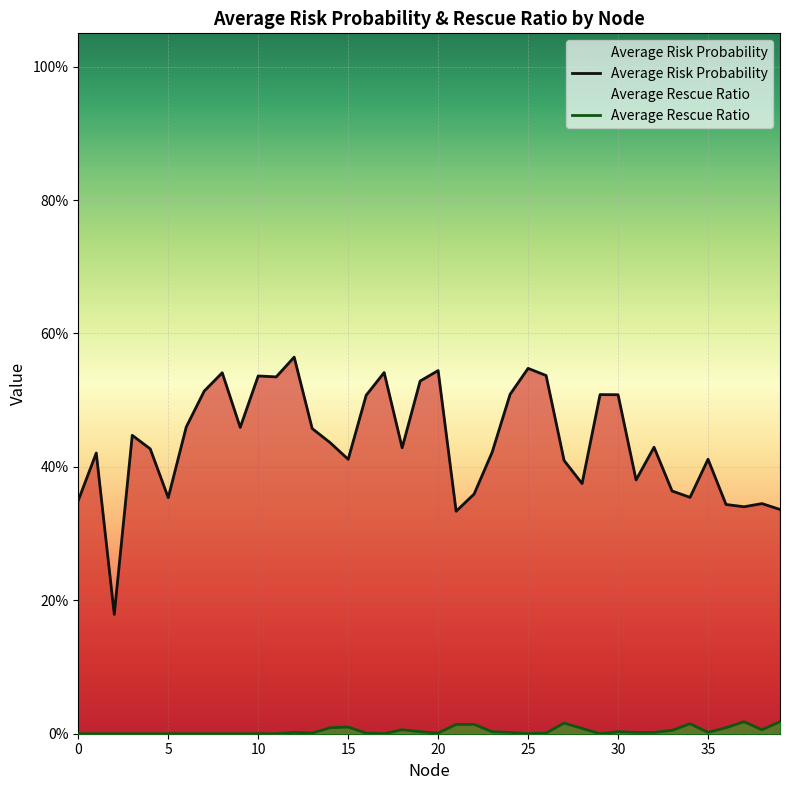

What is the total value across all series at 17?

0.5